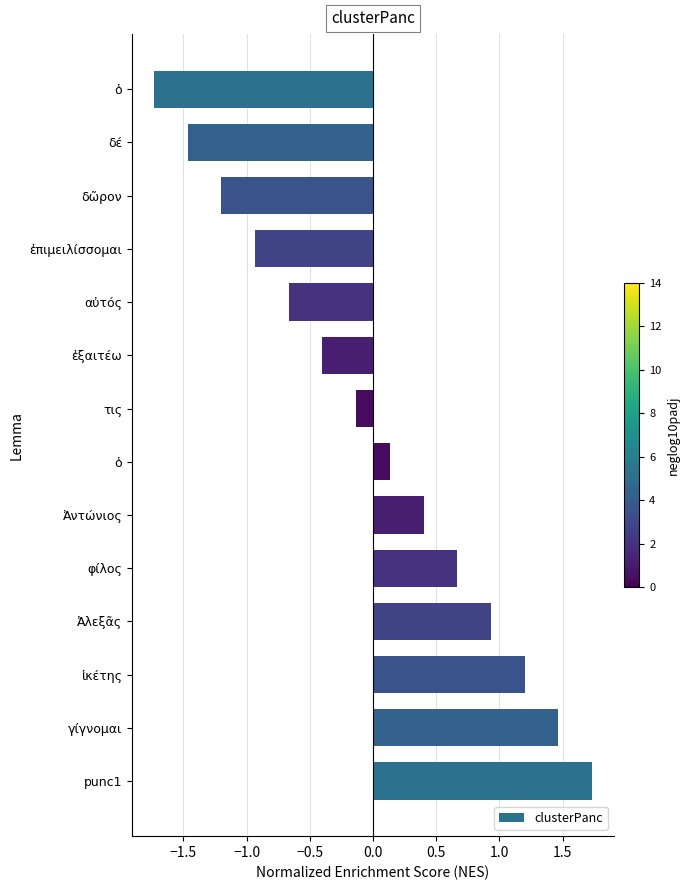

How many bars are there in total?

14